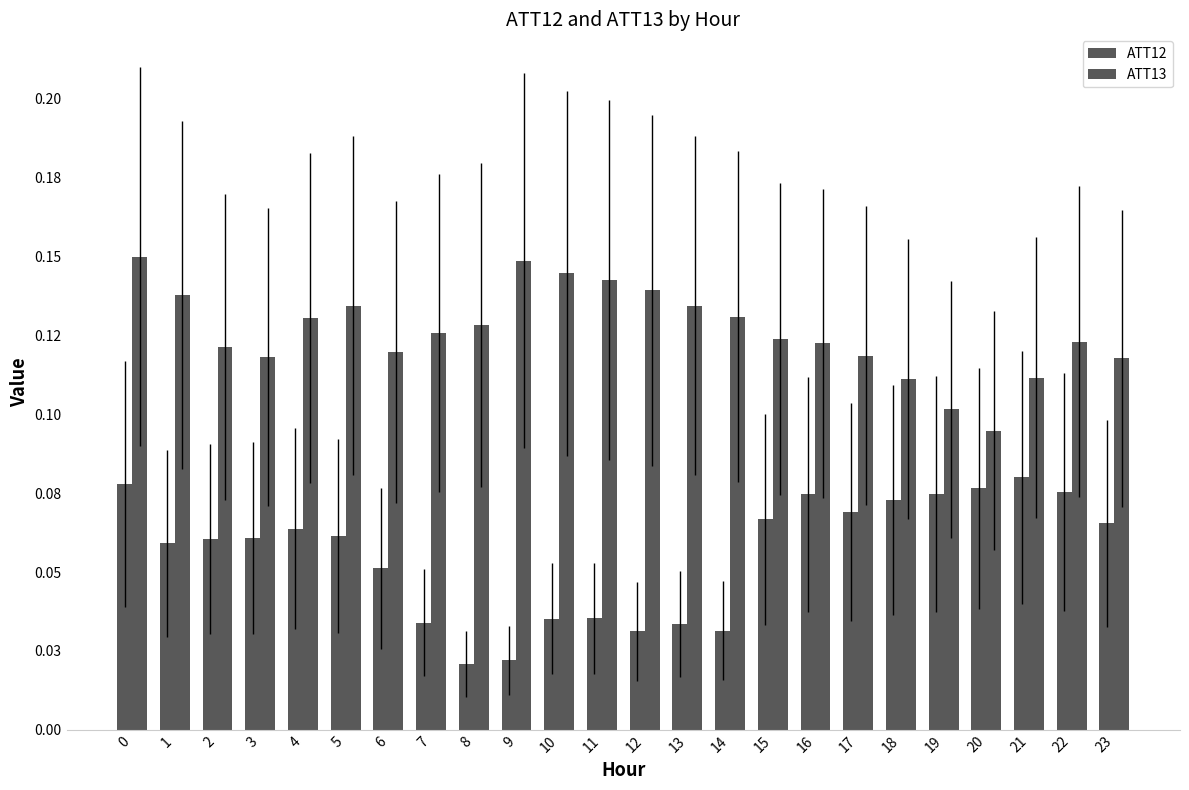

Does the chart contain any negative values?

No